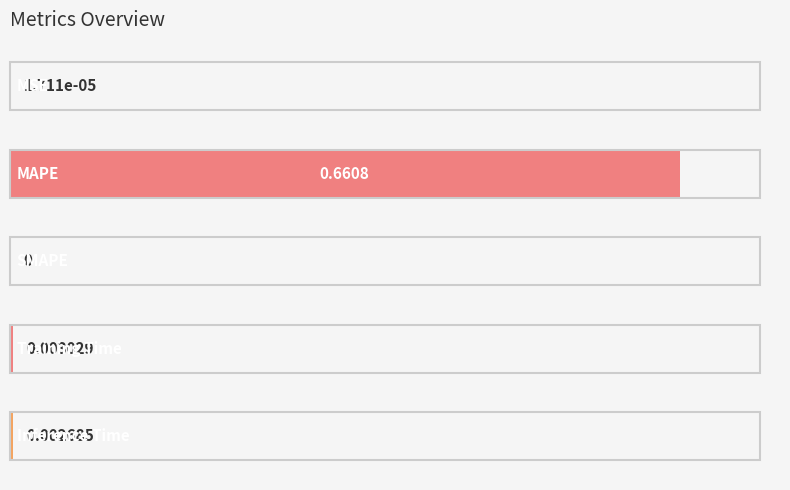

What is the sum of all values?

1.0